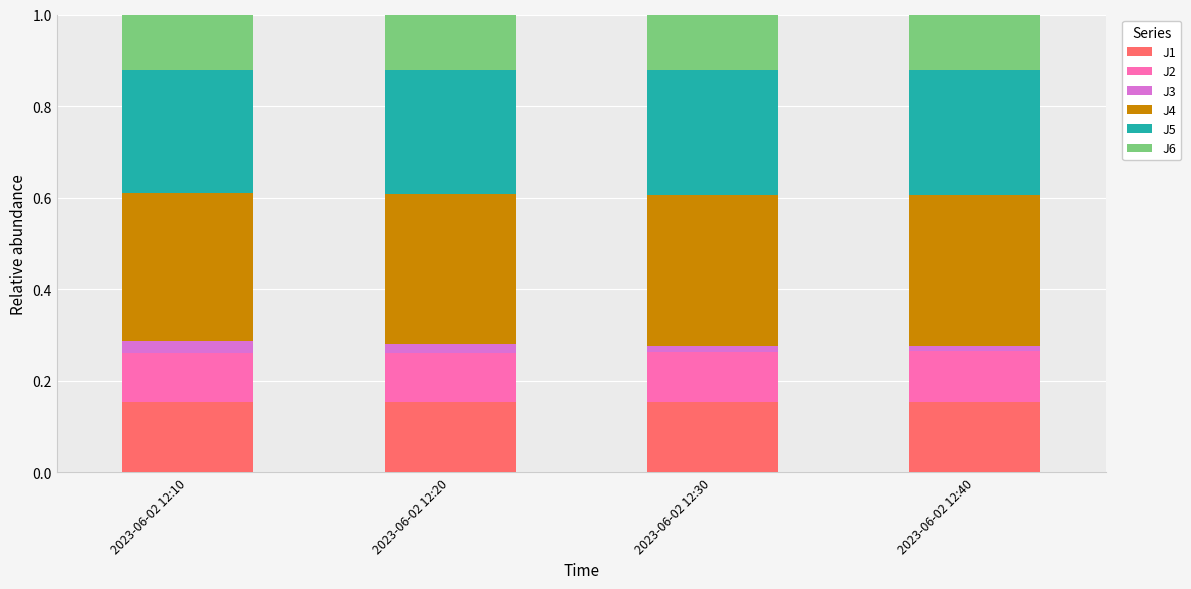

Count the J1 values in the range 0 to 1.

4